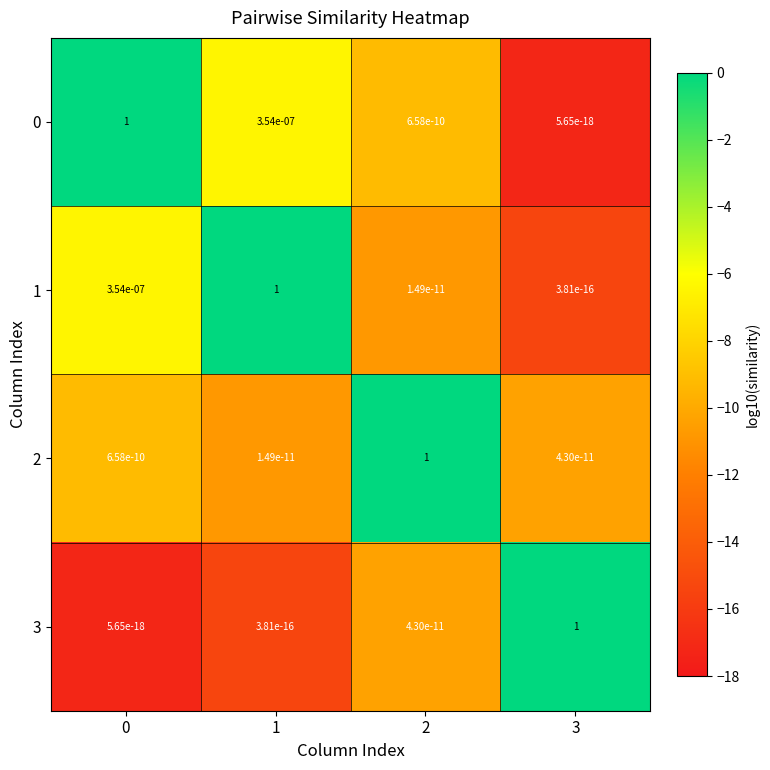

How many distinct data groups are displayed?

4